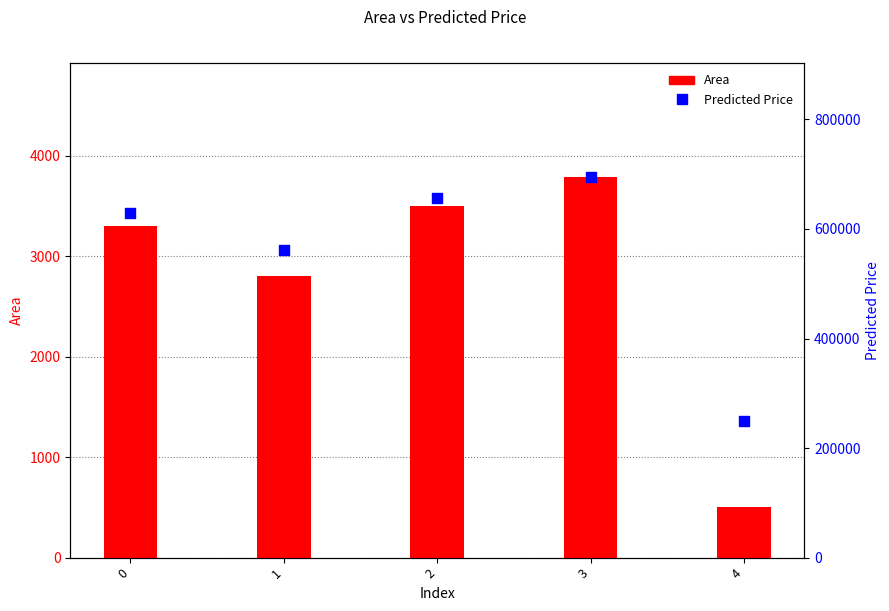

What is the total value across all series at 2?

659373.3